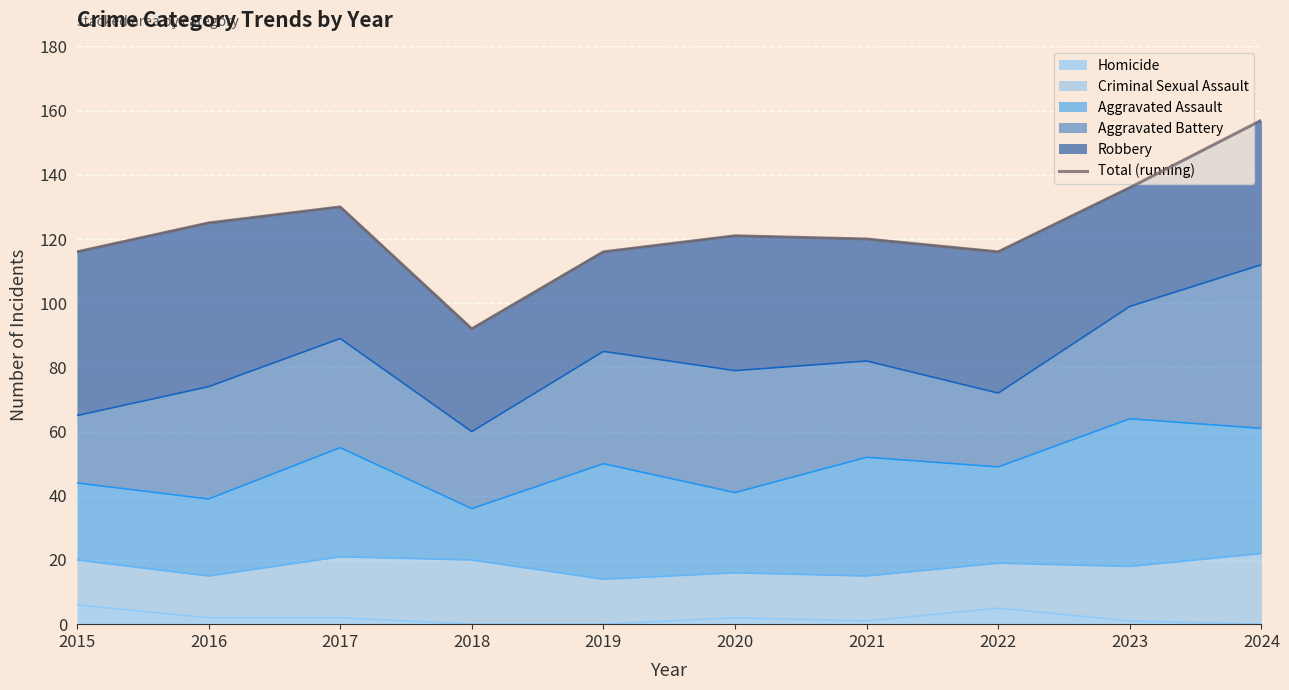

How many lines are shown in the chart?

1